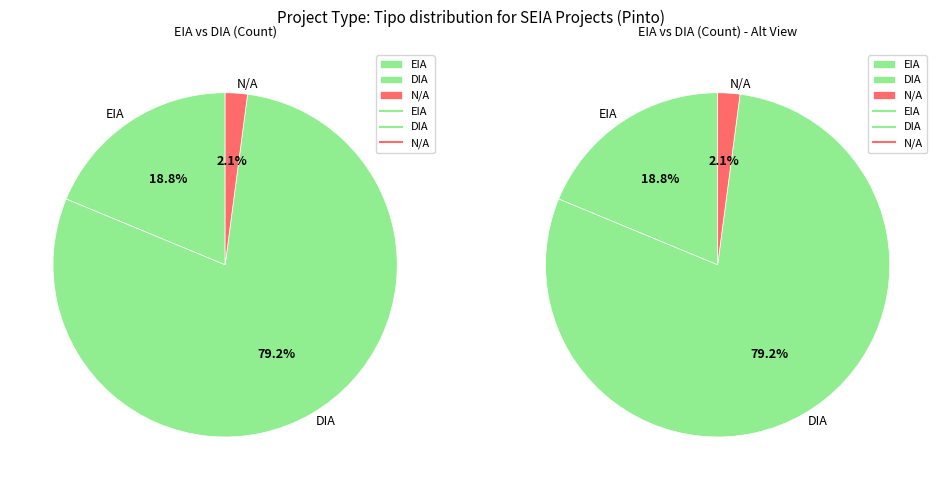

Which category has the biggest portion of the pie?

DIA